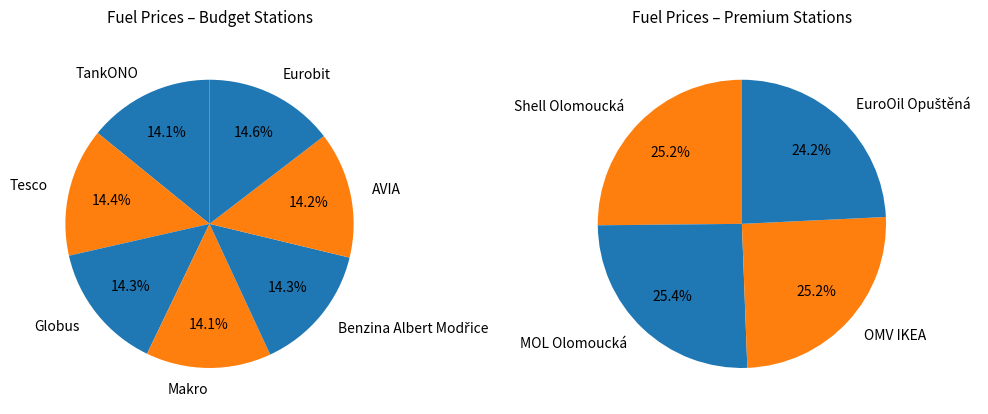

How many segments does this pie chart have?

11